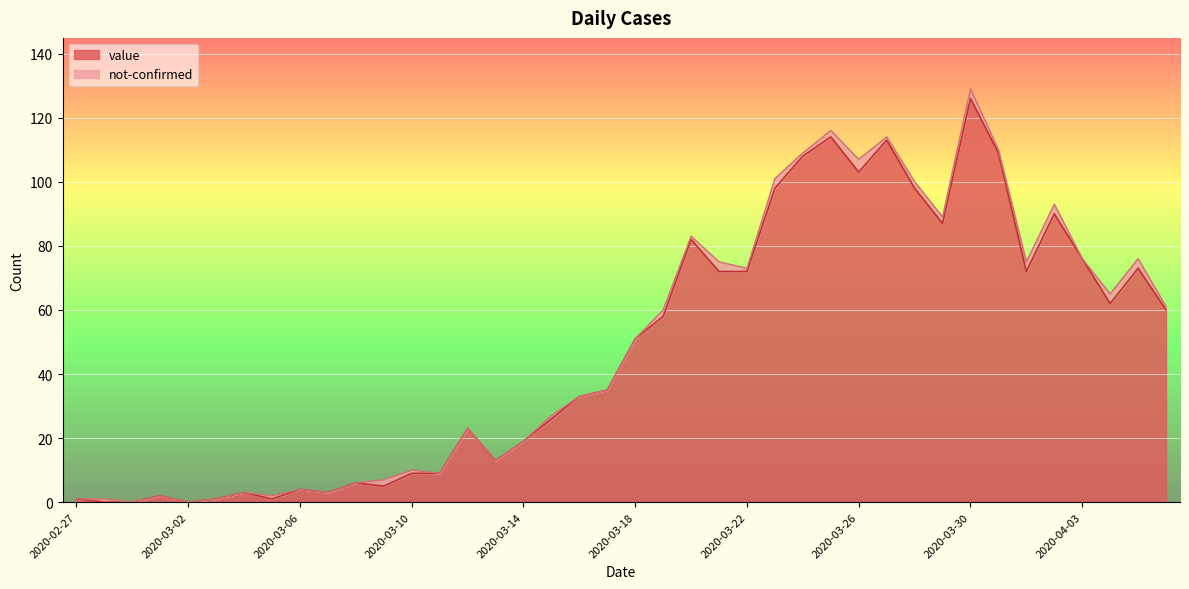

Which has a higher value, 2020-03-01 or 2020-04-06?

2020-04-06